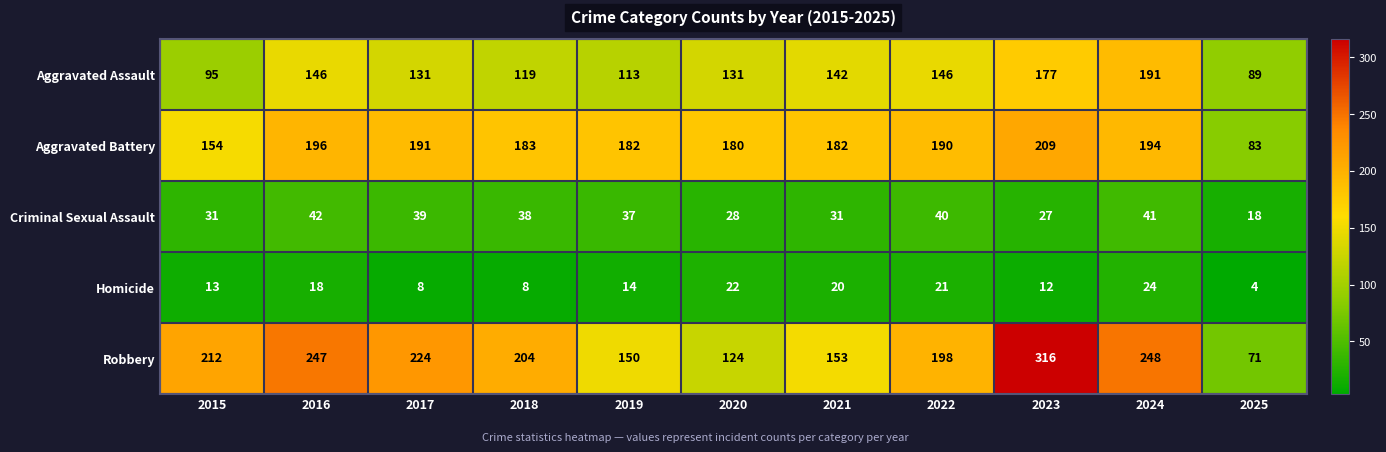

Where does the Aggravated Battery series first go above 183?

2016